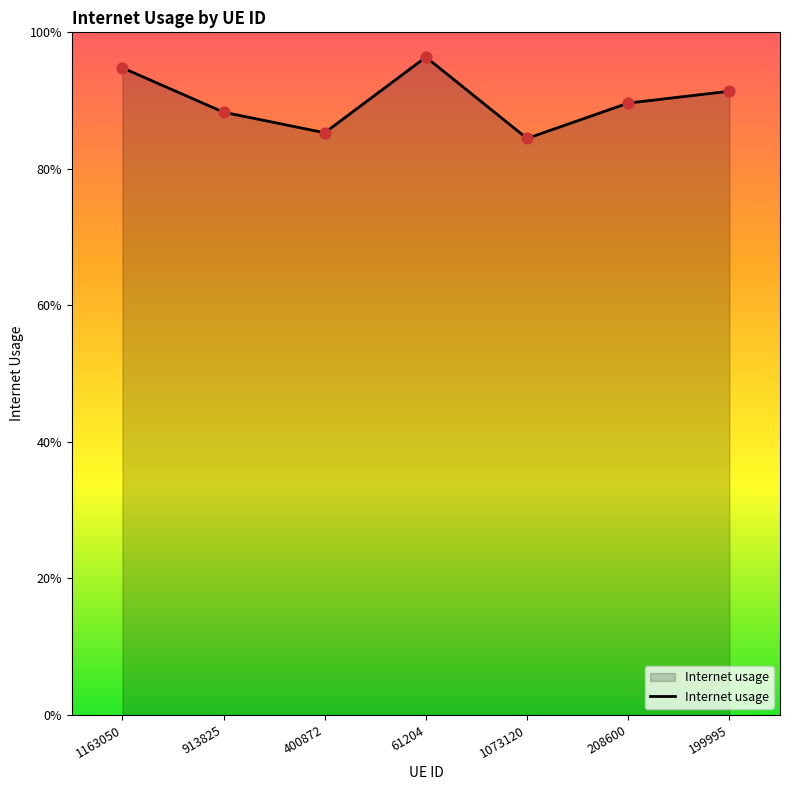

What is the change in value from 61204 to 1073120?

-0.1